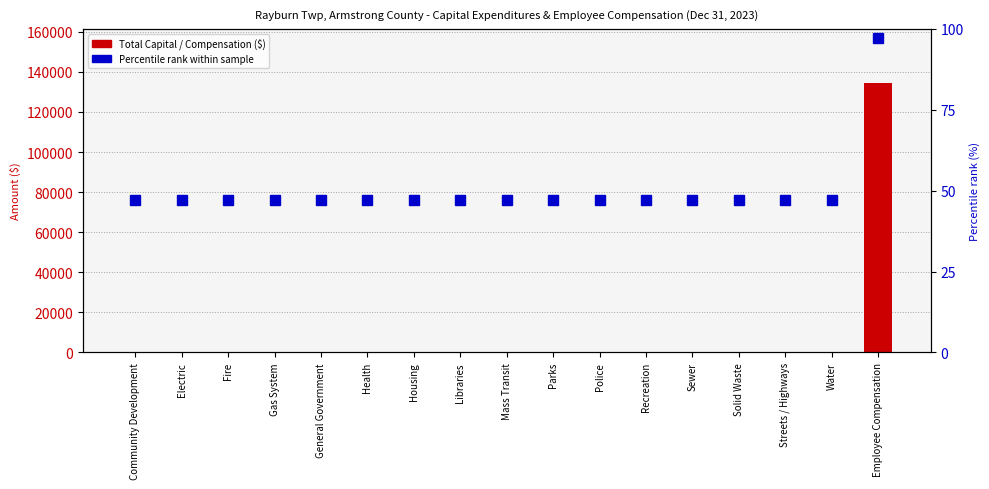

What position from the right is Solid Waste?

4